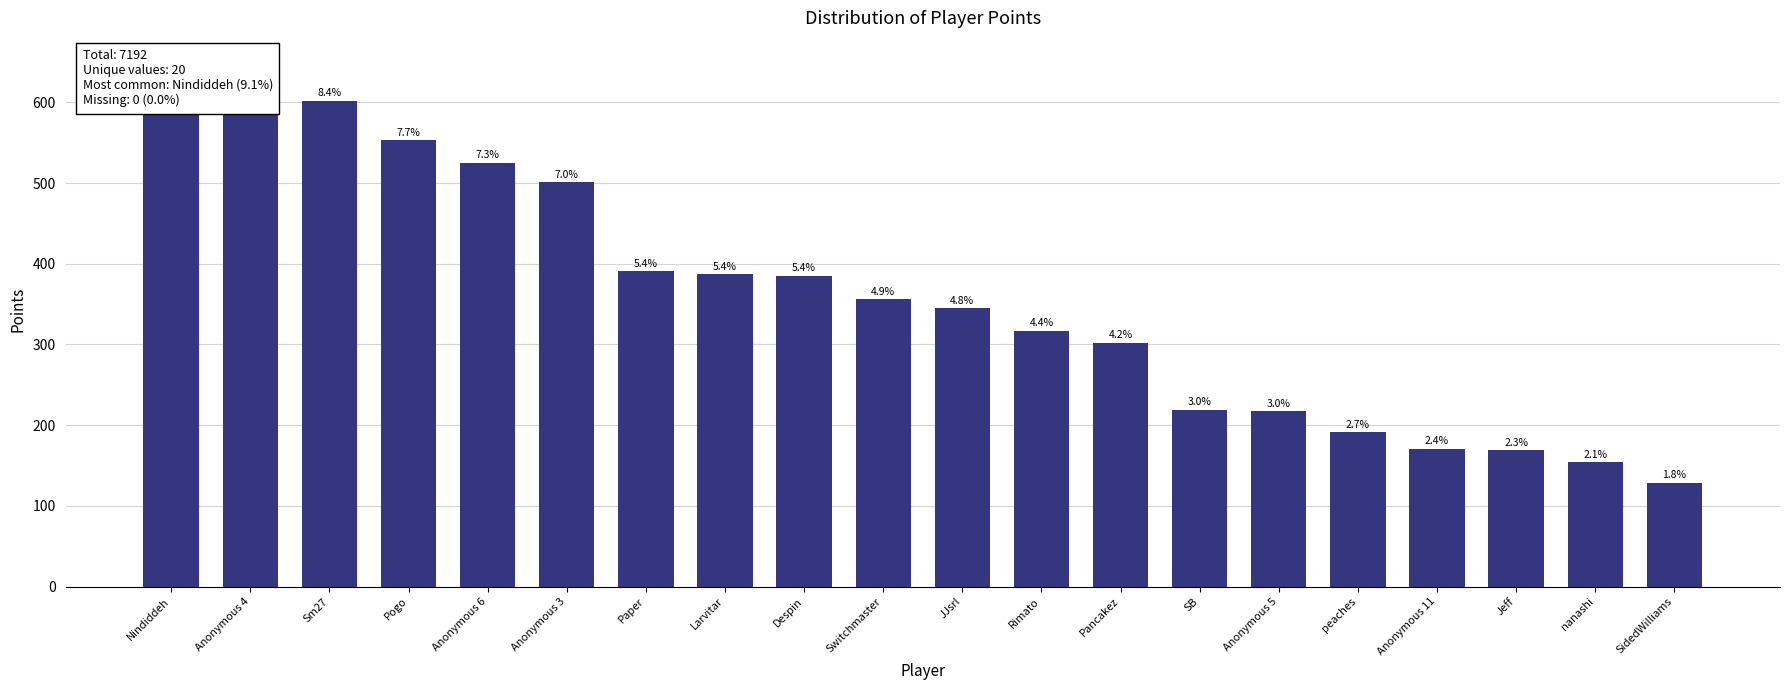

What position from the right is Pancakez?

8